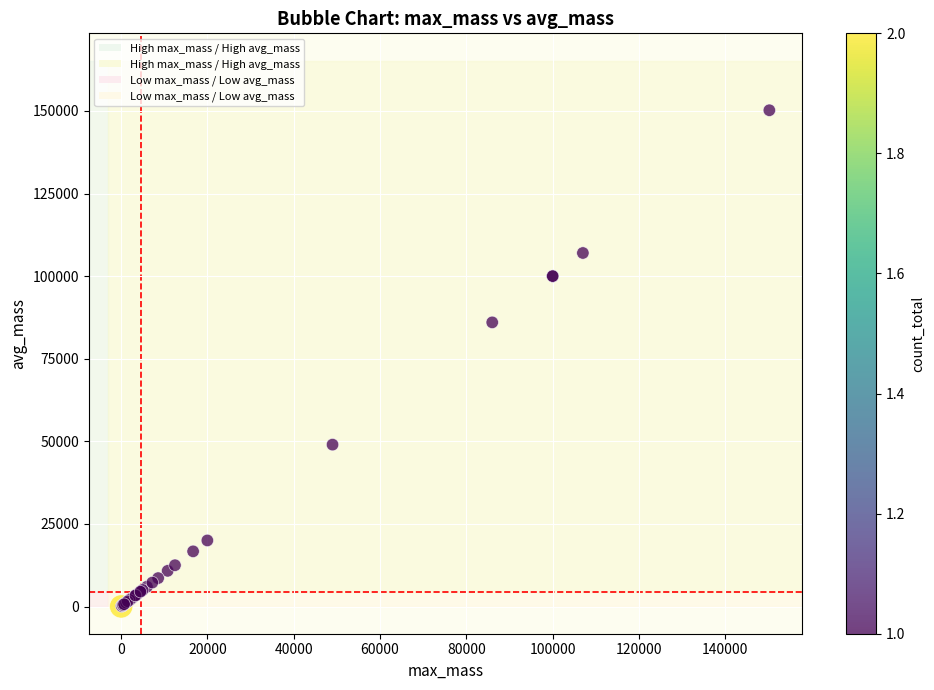

What Y value in the scatter plot is closest to 75116?

86000.0